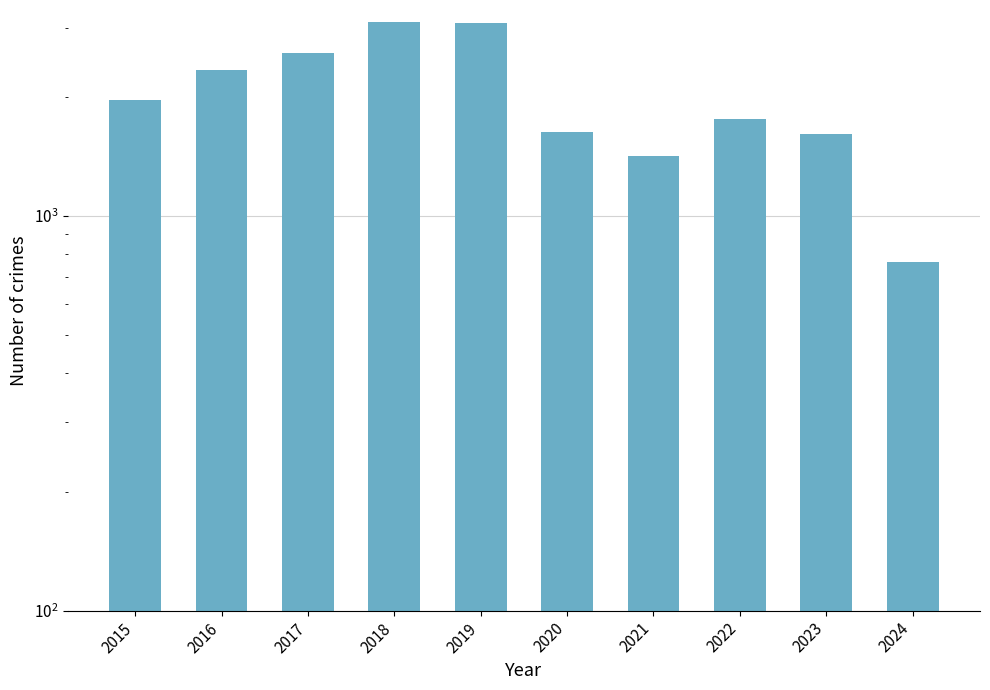

Is it true that the value at 2017 is 3879?

False